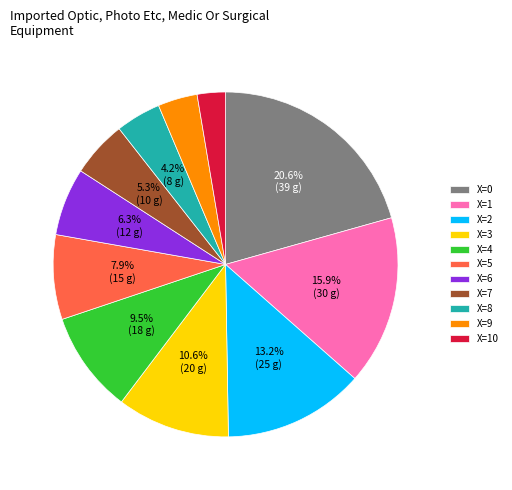

What is the largest slice in the pie chart?

X=0